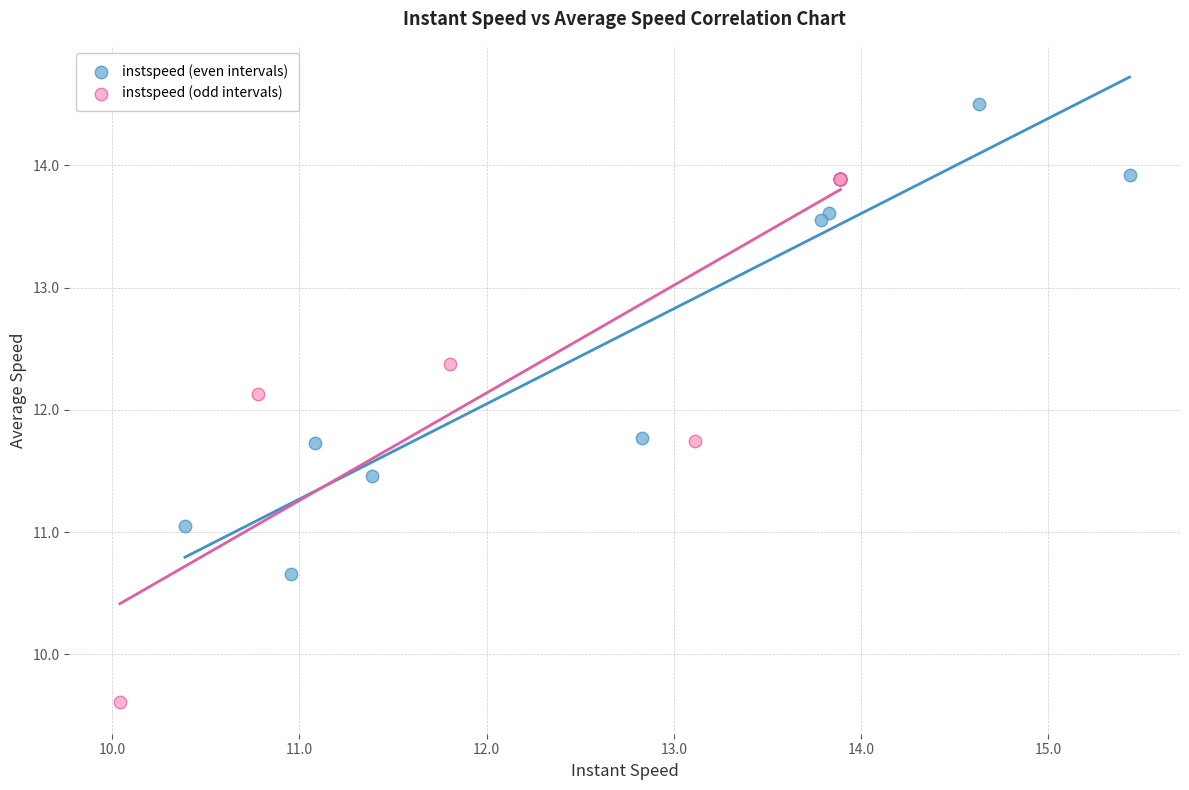

Which series contains the highest Y value?

instspeed (even intervals)